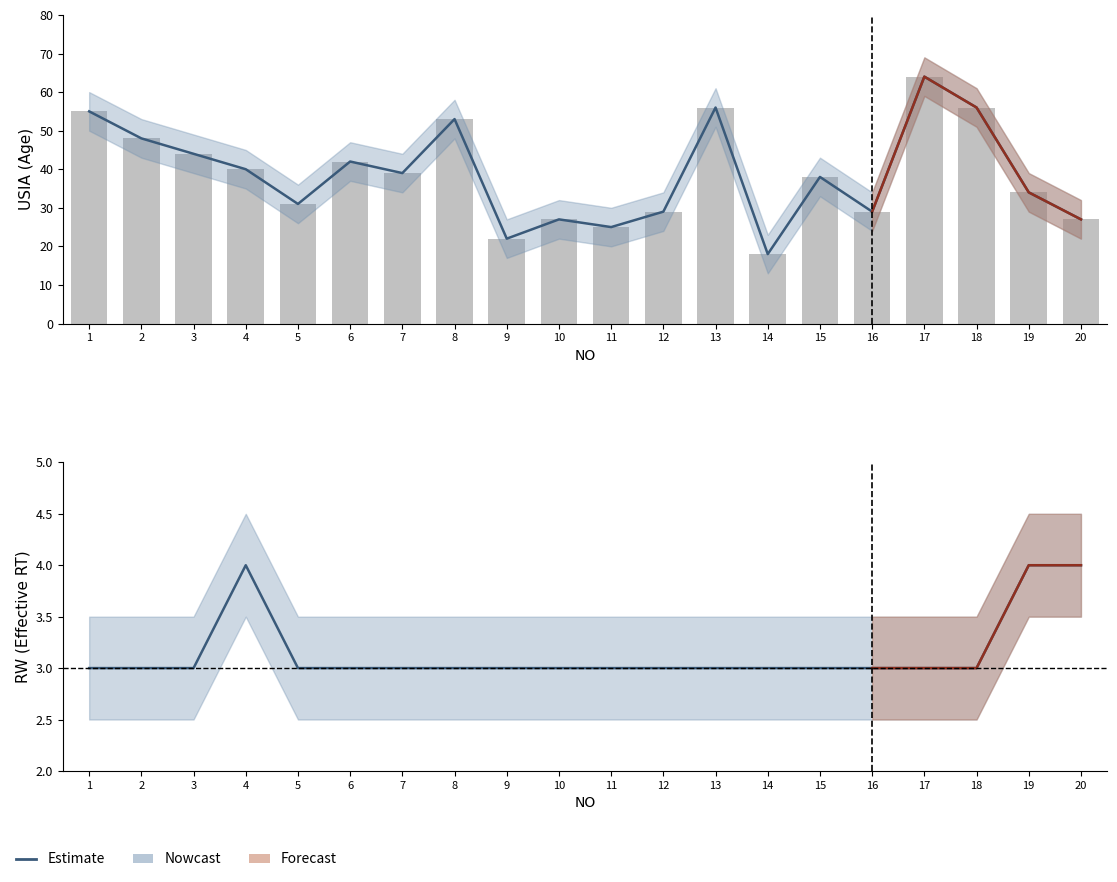

At which category does the chart reach its minimum across all series?

1